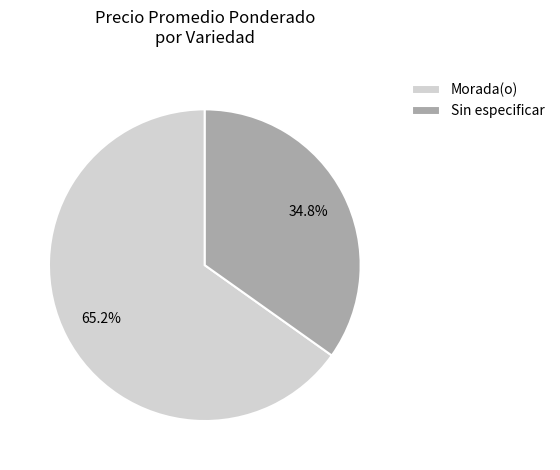

What percentage is the Morada(o) slice, to the nearest percent?

65%